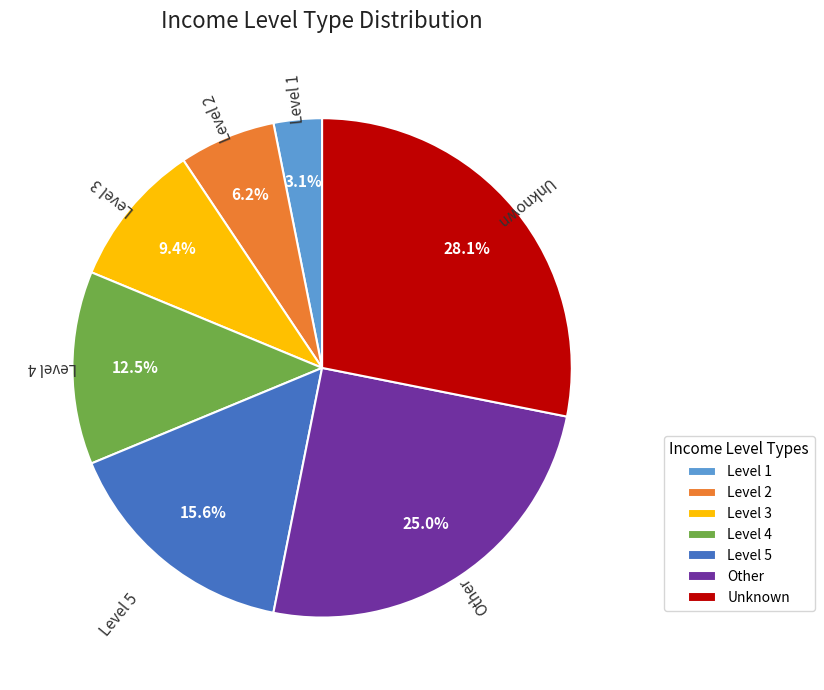

True or false: Unknown accounts for 38% of the total.

False